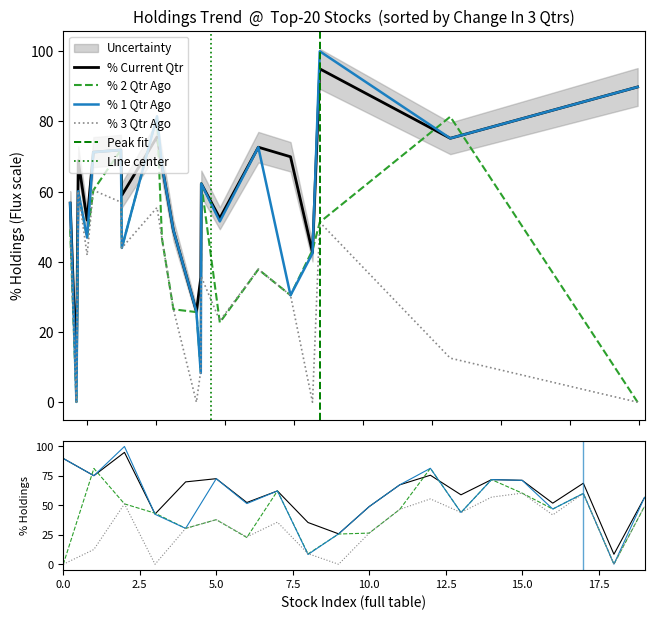

How many lines are shown in the chart?

4